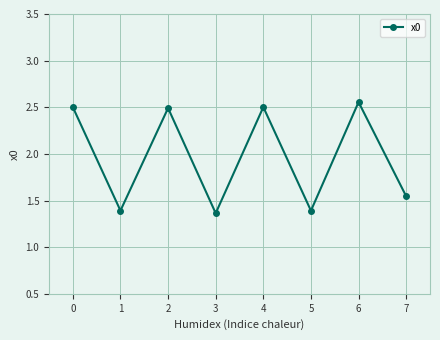

Count the number of data series in this chart.

1